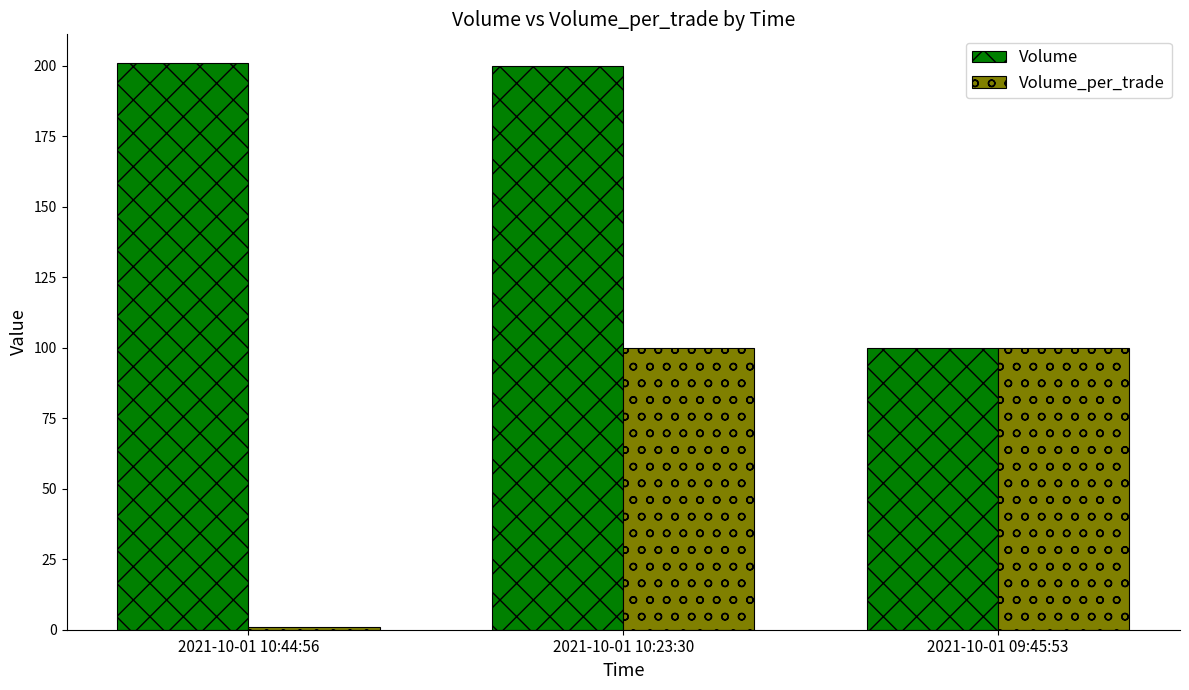

What is the average value of the Volume_per_trade series?

67